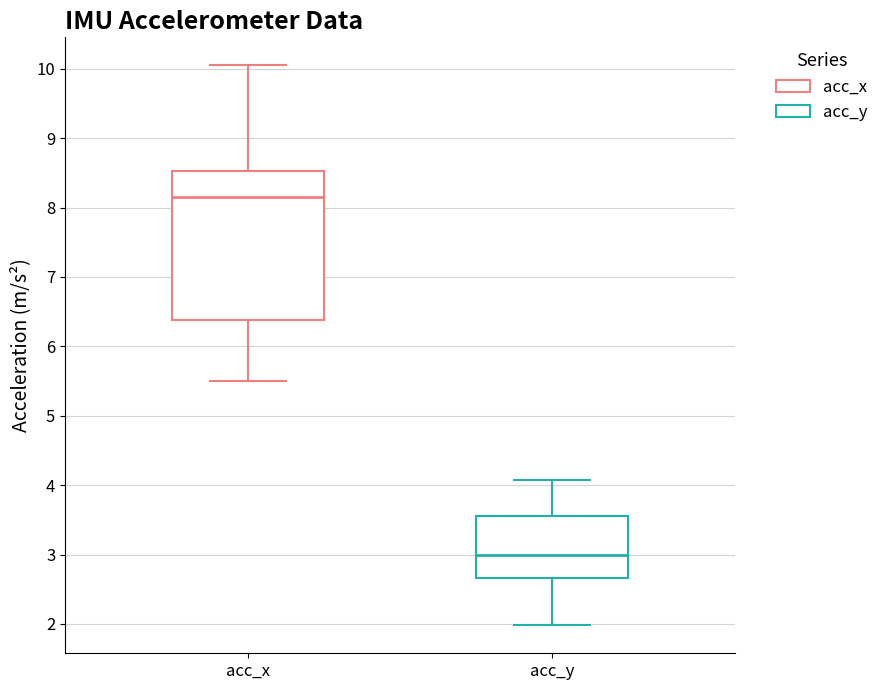

Where is the upper edge of the box for acc_y on the y-axis? The values are not printed on the chart, so give them approximately, as read against the axis.

3.6